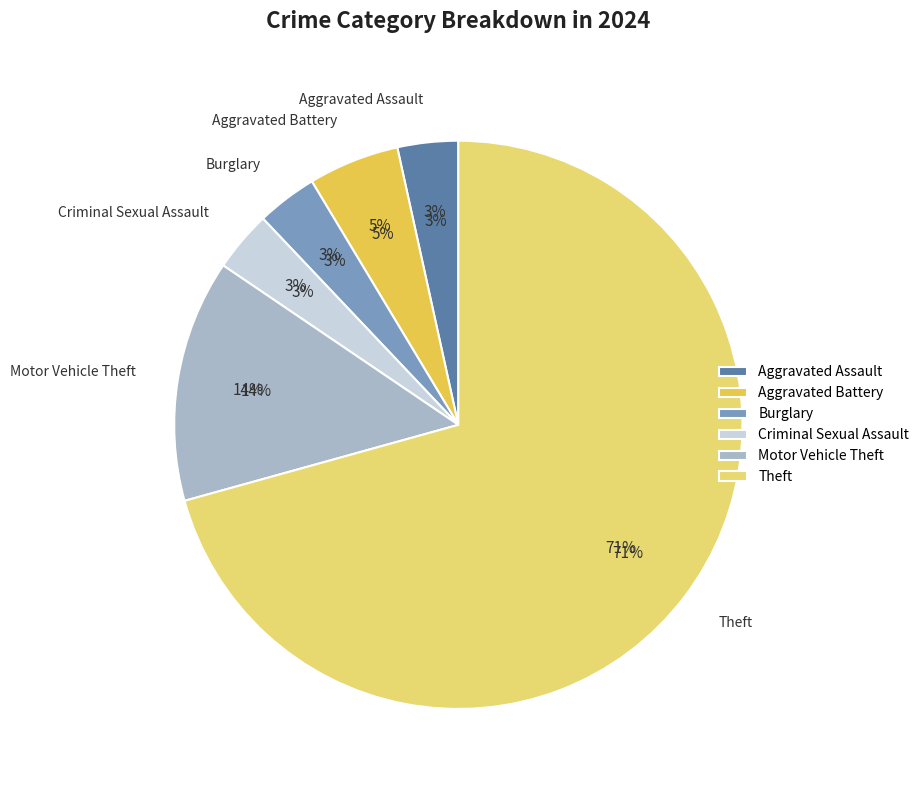

Which slice is the largest?

Theft